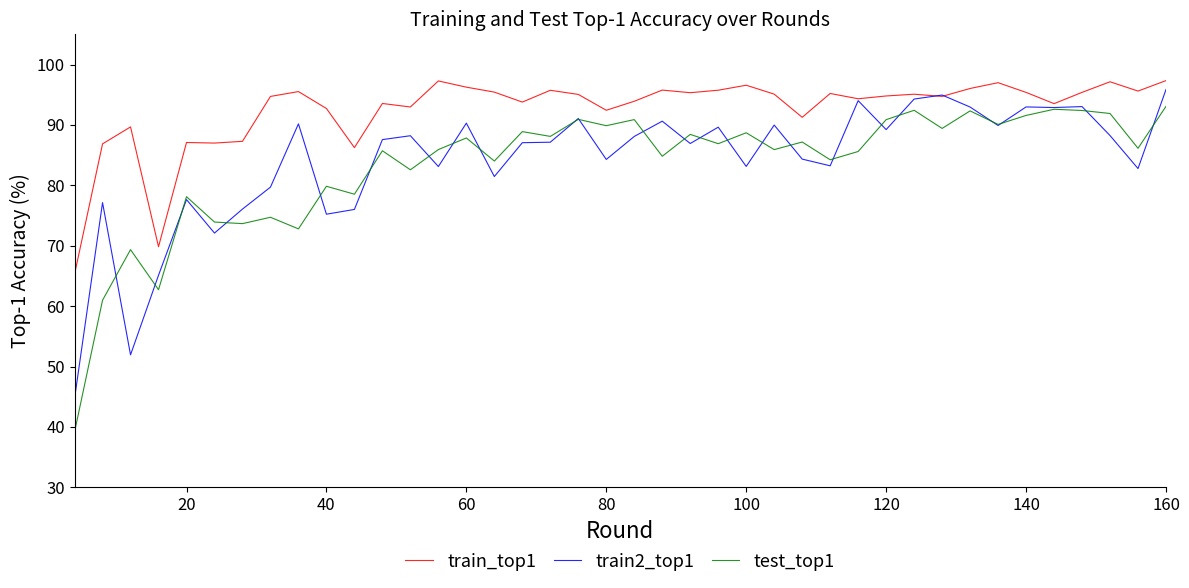

What is the smallest value displayed?

39.2